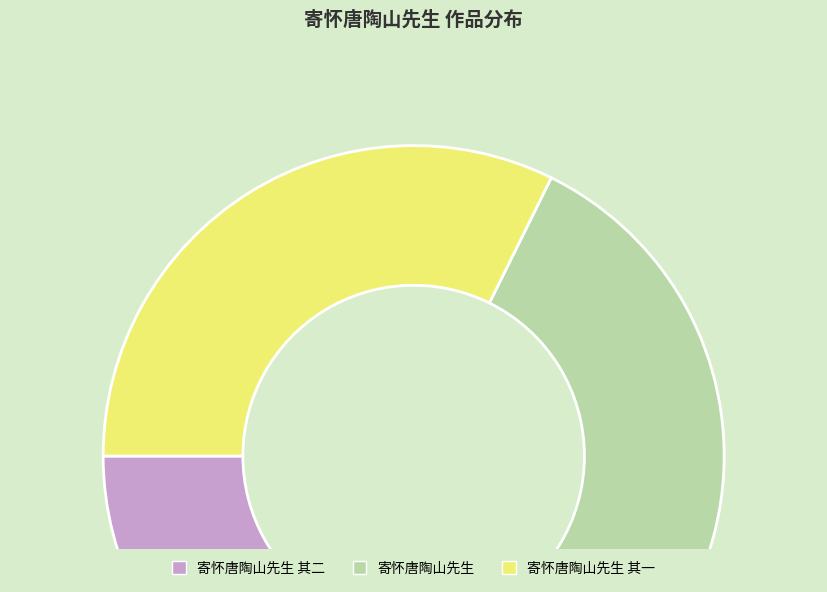

Do 寄怀唐陶山先生 and 寄怀唐陶山先生 其二 together represent more than half of the pie?

Yes